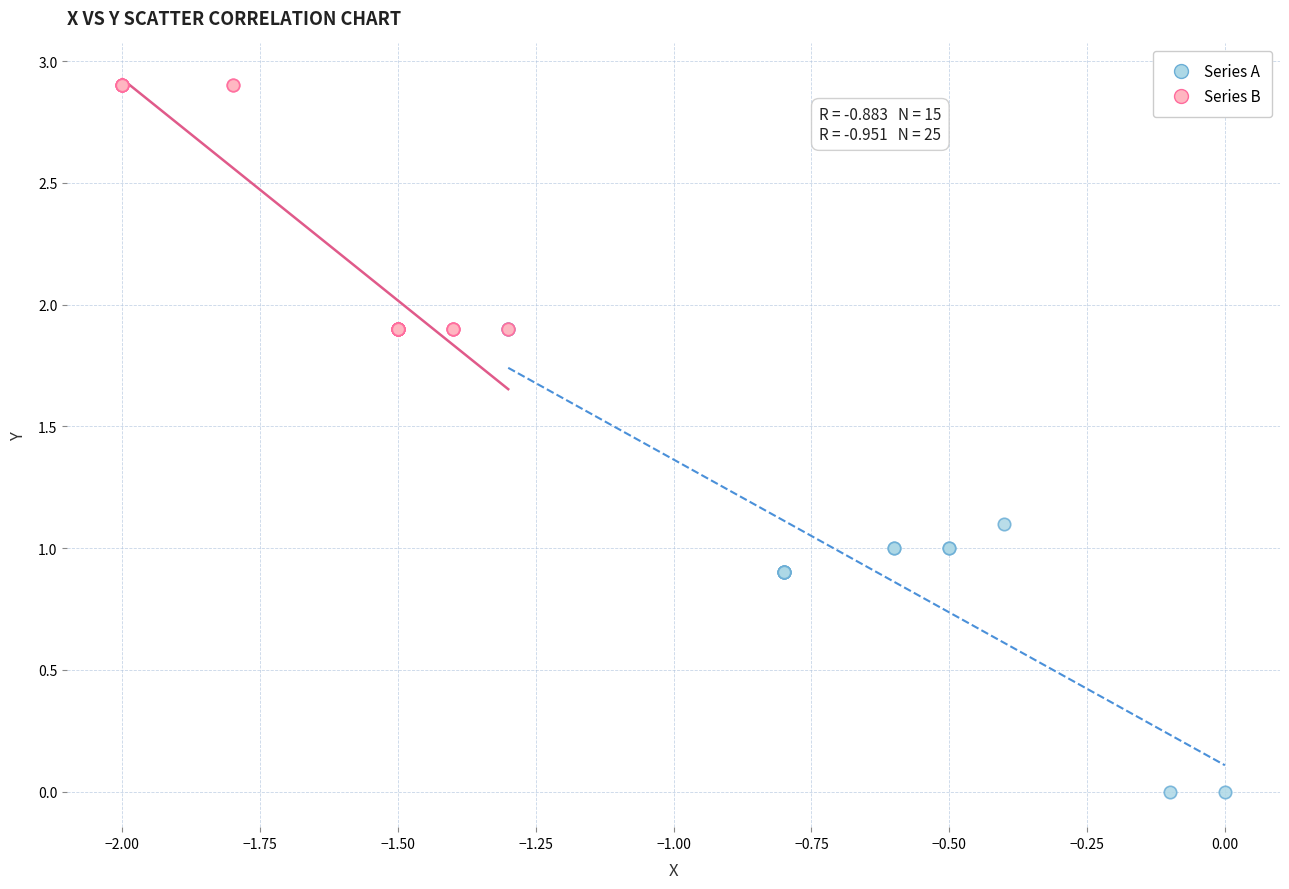

Which series contains the highest Y value?

Series B